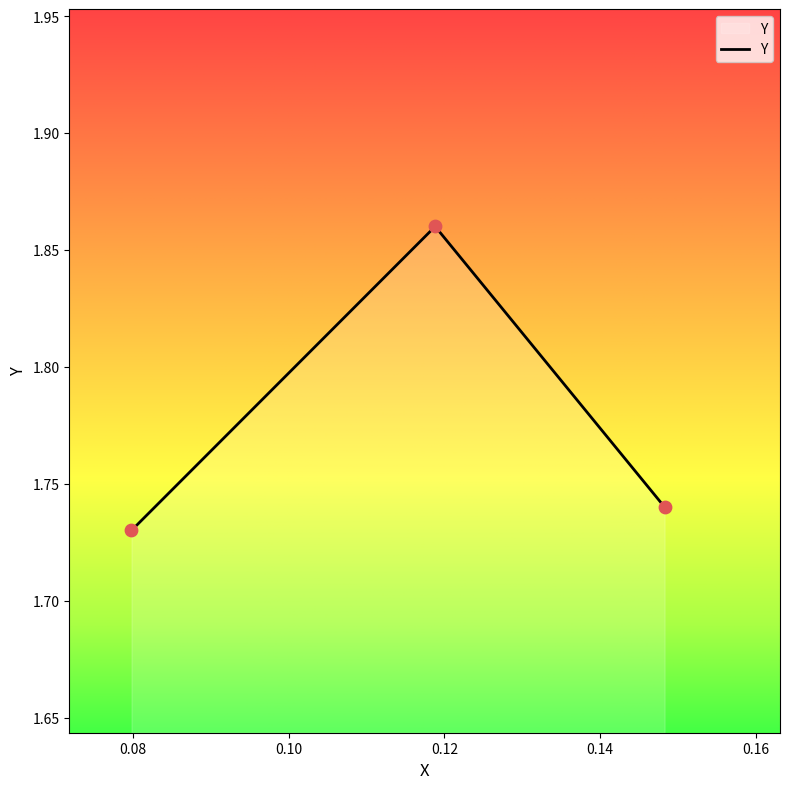

Count the values in the range 1 to 2.

3